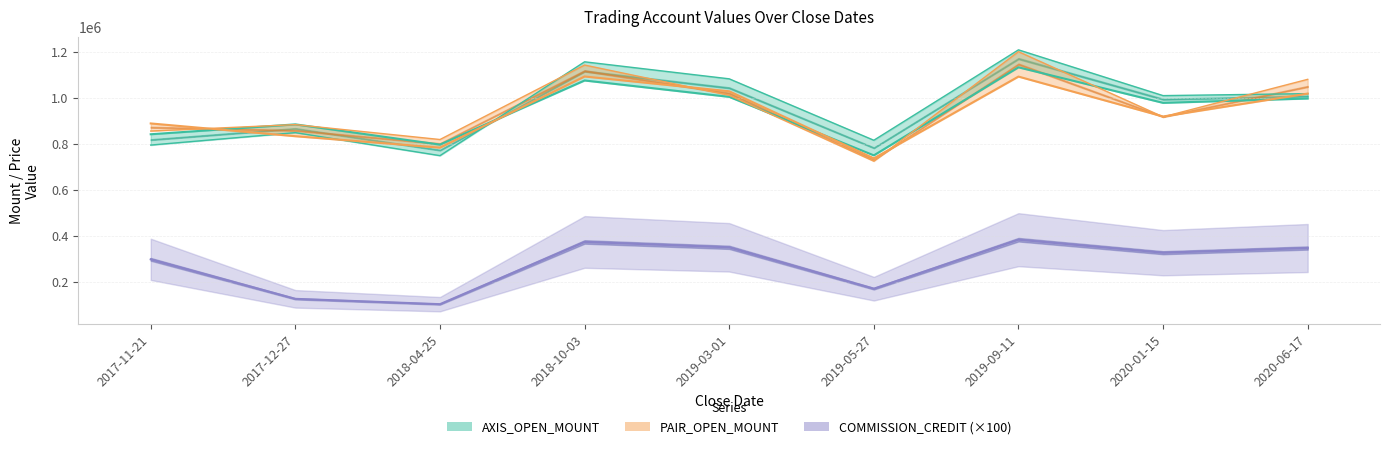

What value does the PAIR_CLOSE_MOUNT series have at 2020-01-15, to the nearest 10?

918600